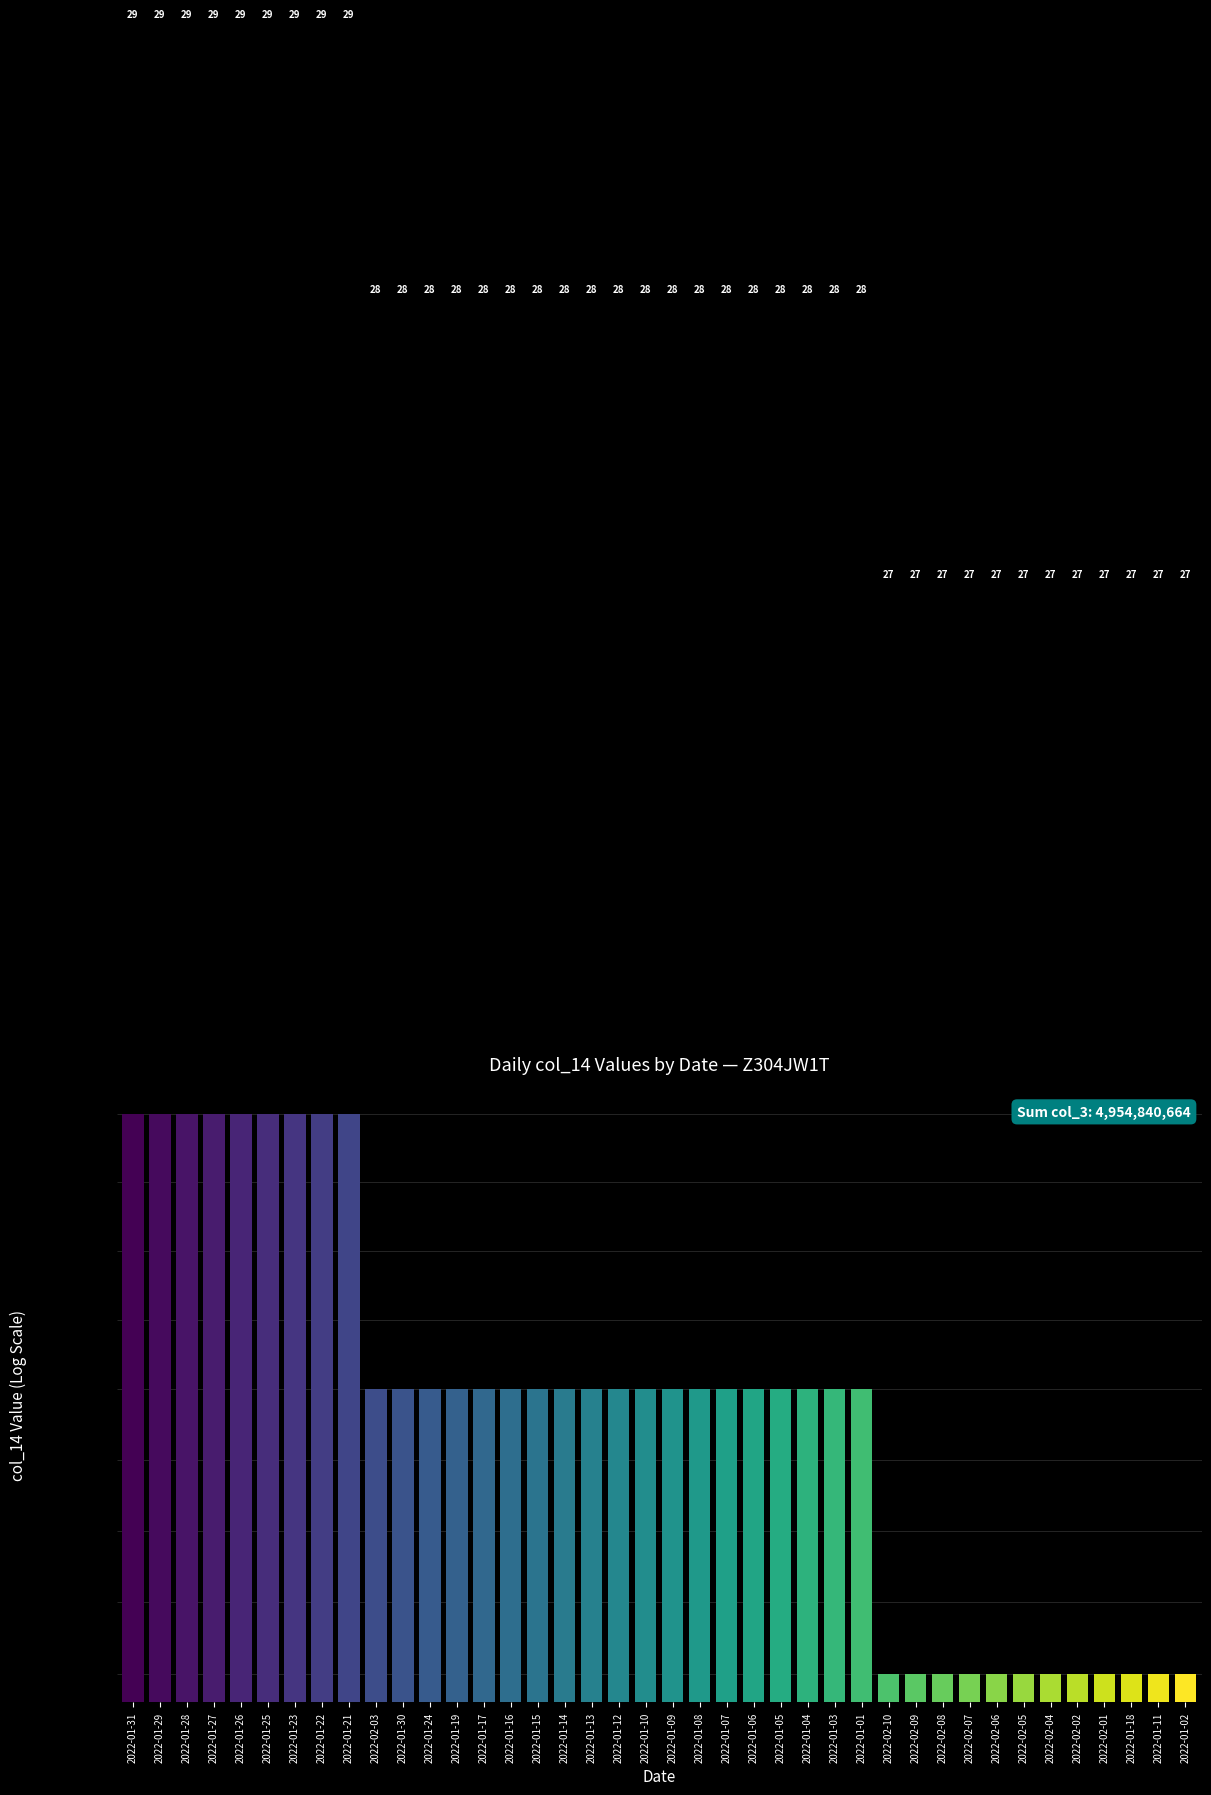

What is the difference between the second highest and second lowest values?

2